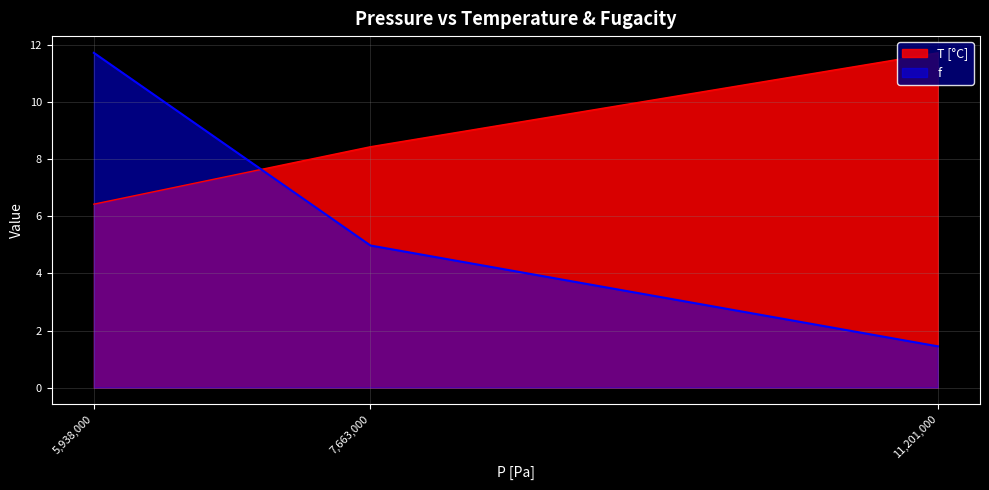

Where does the T [°C] series first go above 8?

7,663,000